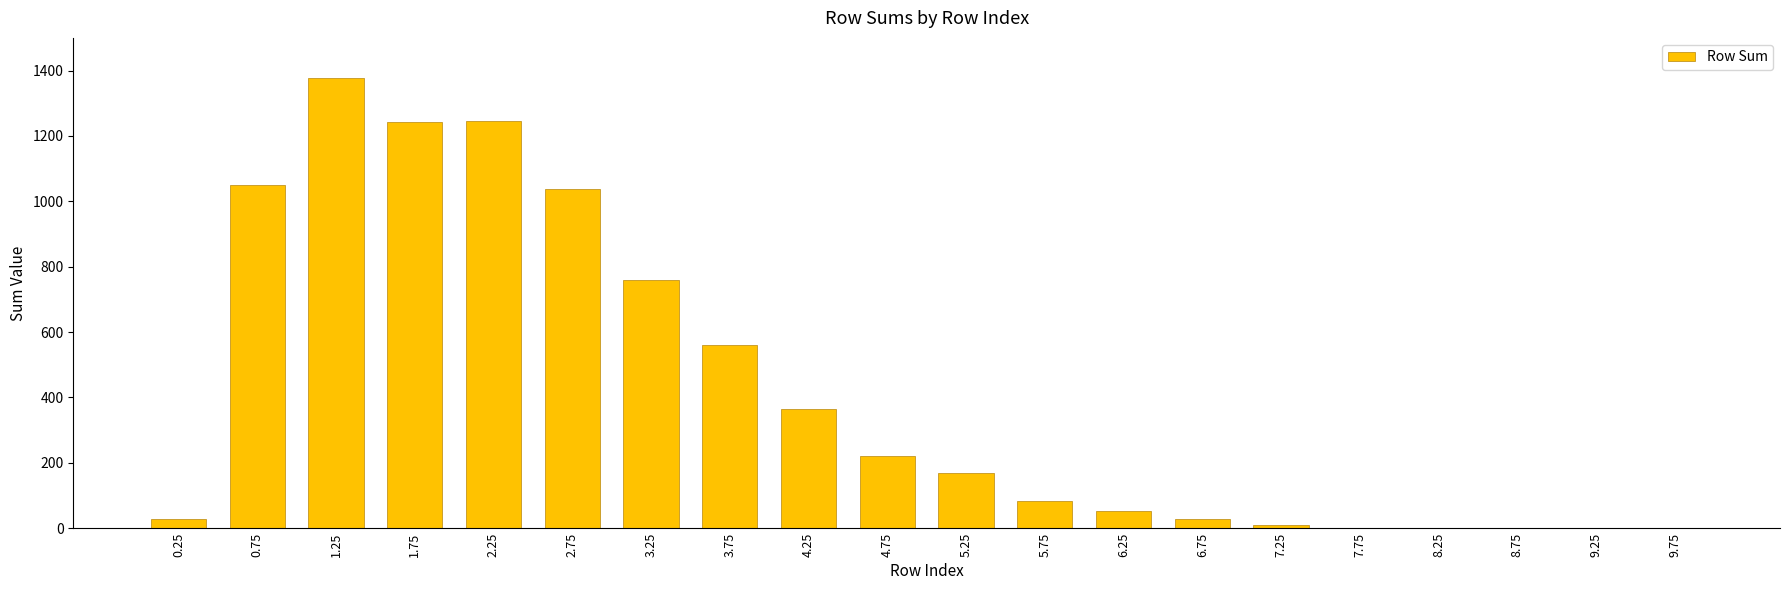

What is the maximum value shown in the chart?

1377.0